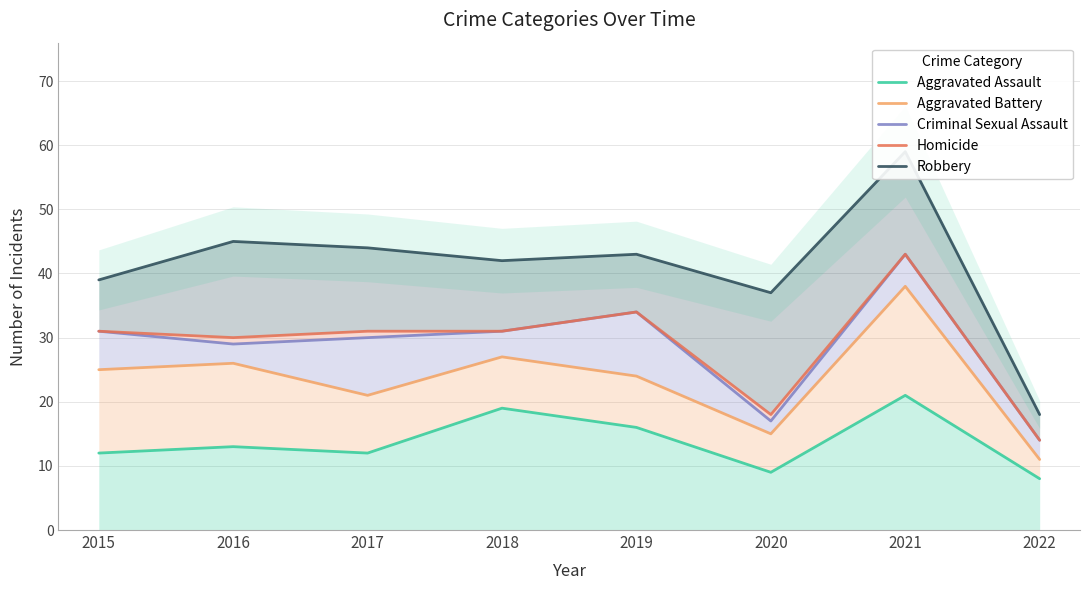

How many lines are shown in the chart?

5